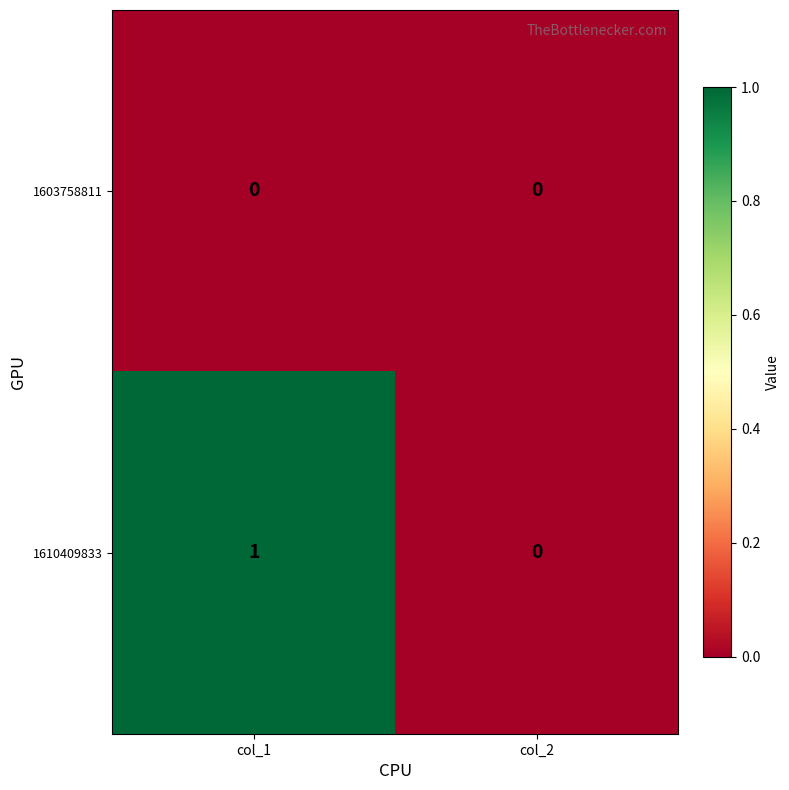

True or false: 1603758811 has a value of 0 at col_1.

True